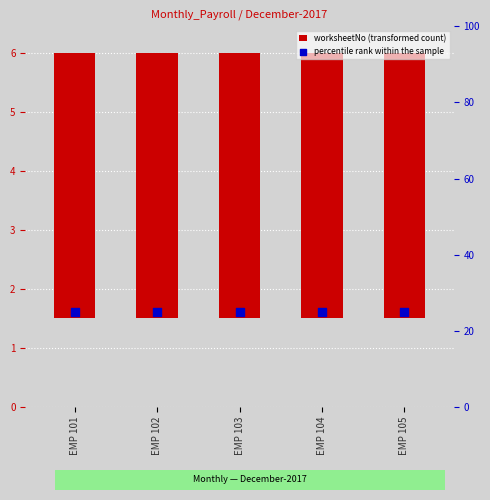

Is the value of worksheetNo (transformed count) at EMP 103 greater than the value of percentile rank within the sample at EMP 104?

No